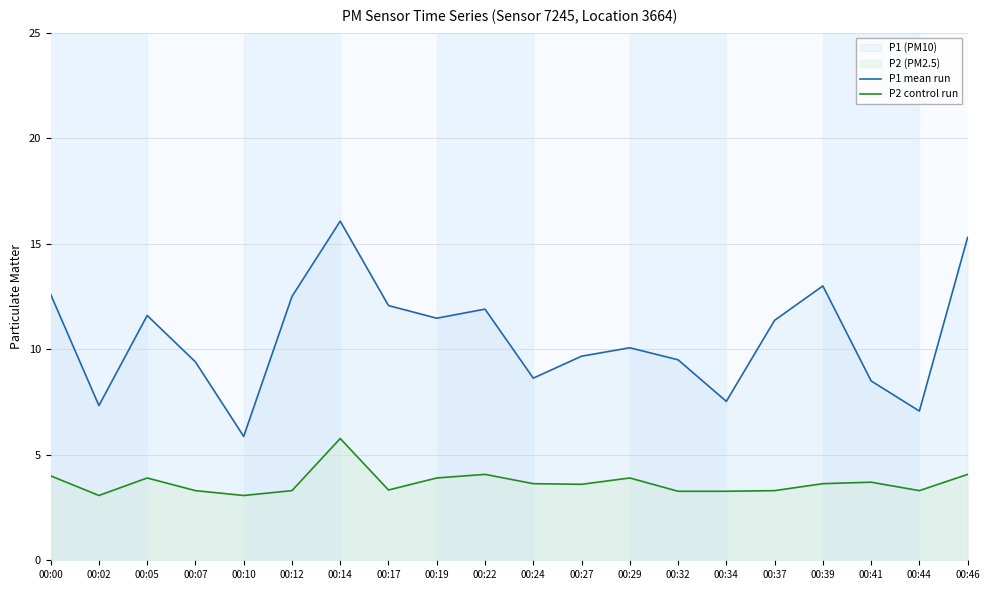

Is the value of P2 control run at 00:27 greater than the value of P1 mean run at 00:14?

No